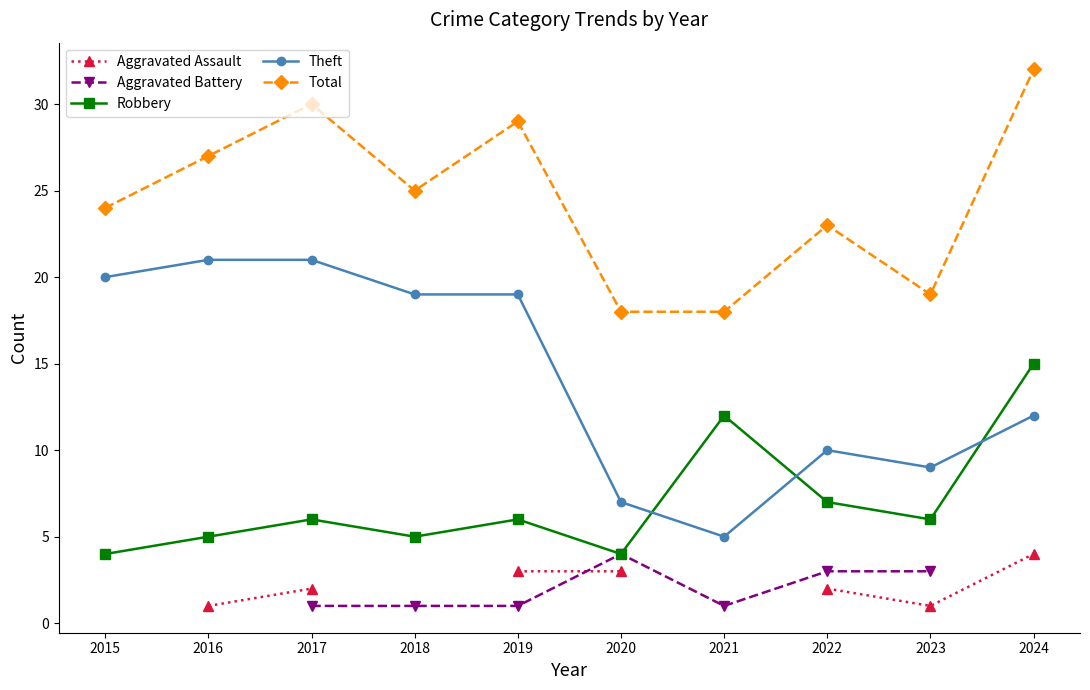

How many data points in Theft are above 19?

3